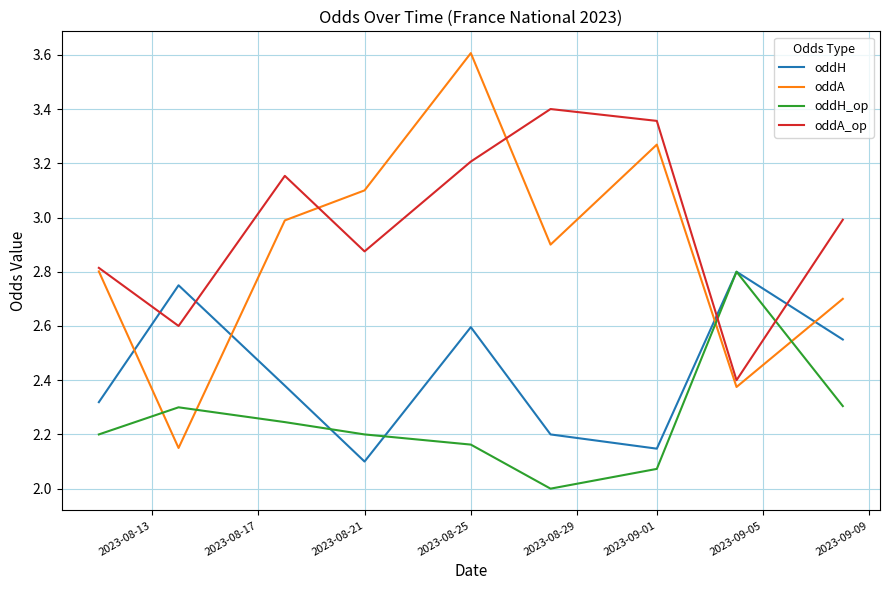

What is the greatest value displayed?

3.6